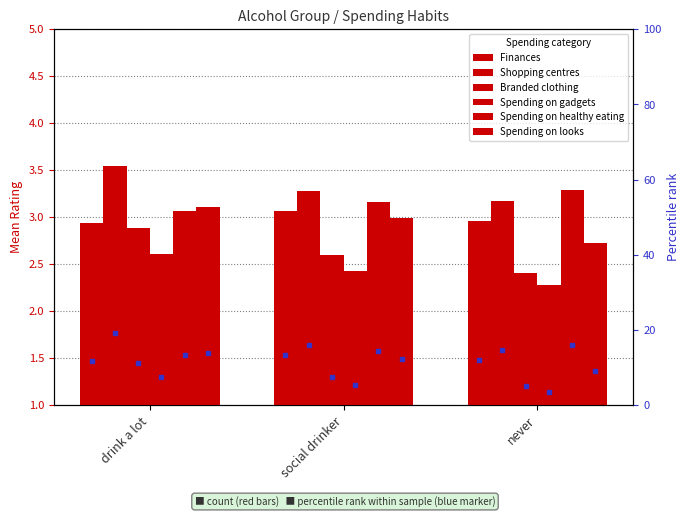

Which series has the widest spread of values?

Branded clothing